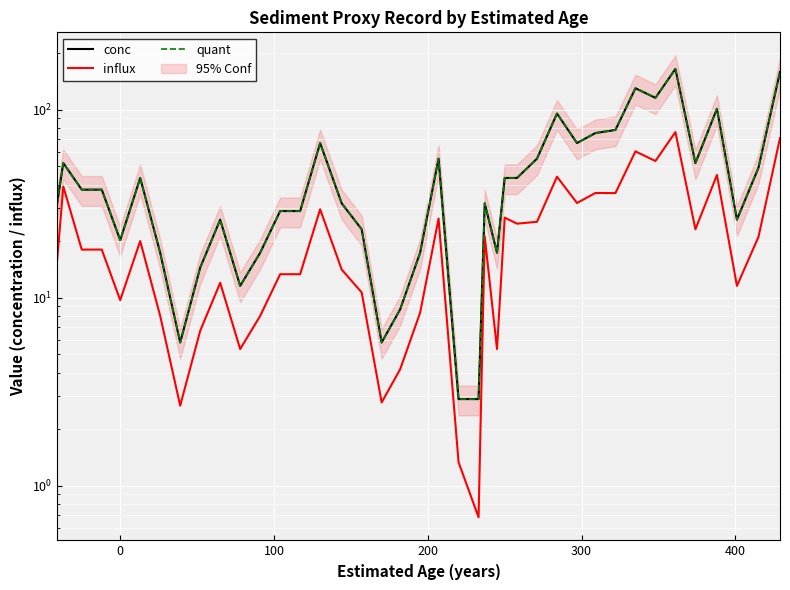

Which series has the largest range (max minus min)?

conc